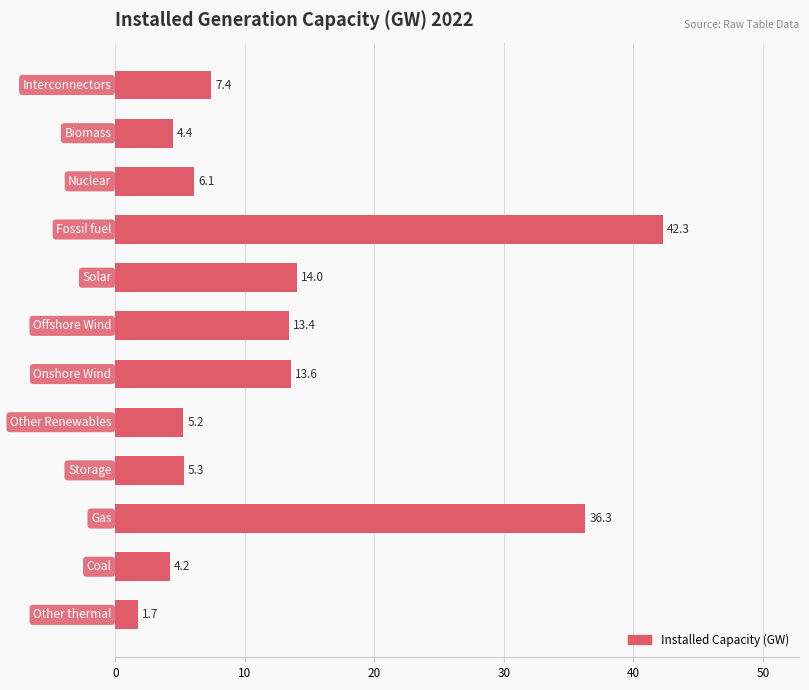

Does the chart contain stacked bars?

No